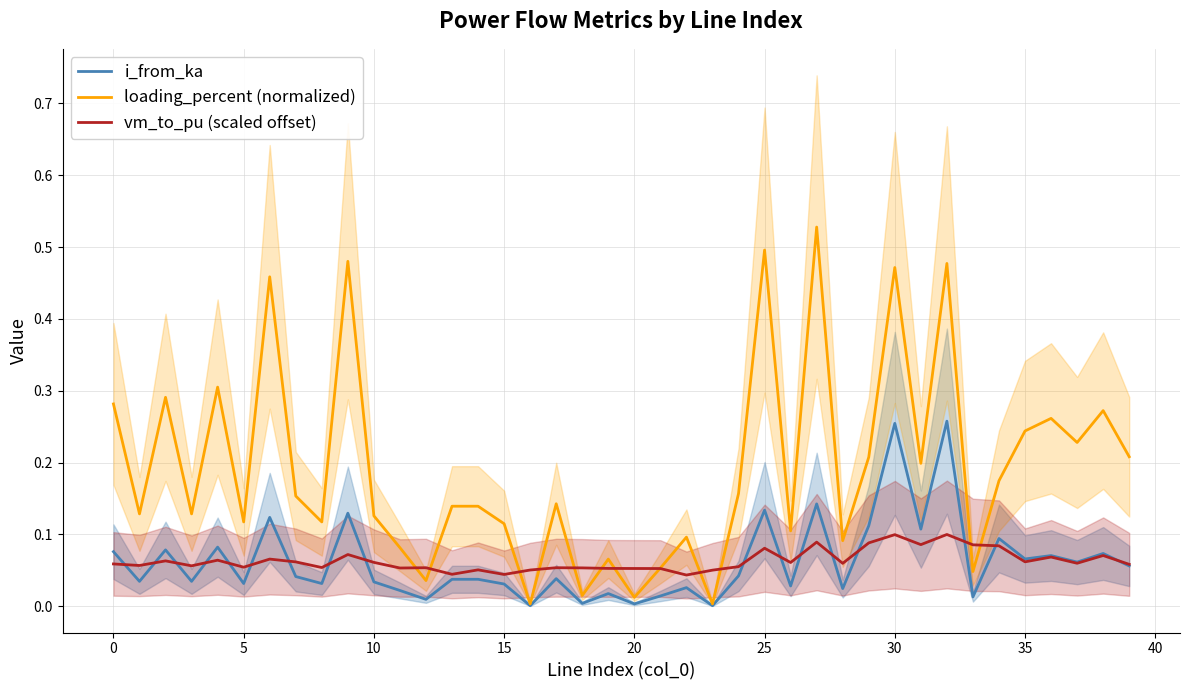

How many times do loading_percent (normalized) and vm_to_pu (scaled offset) cross each other?

12